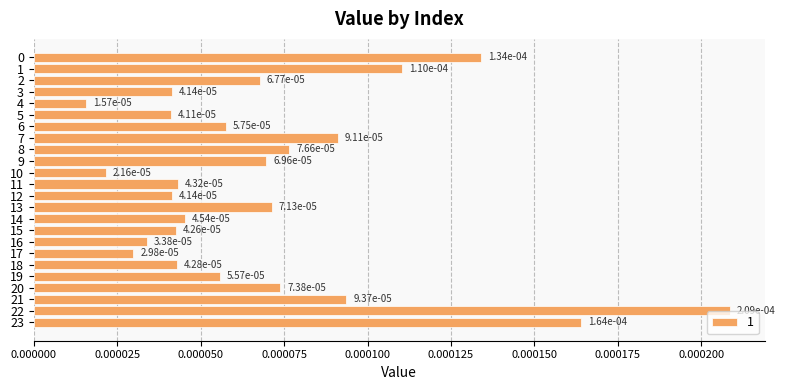

At which label is the value closest to 0?

4